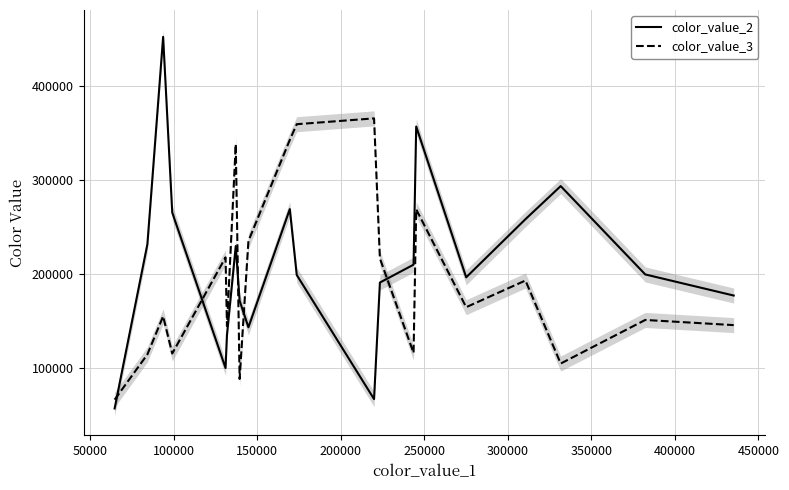

What is the highest value of the color_value_2 series?

452168